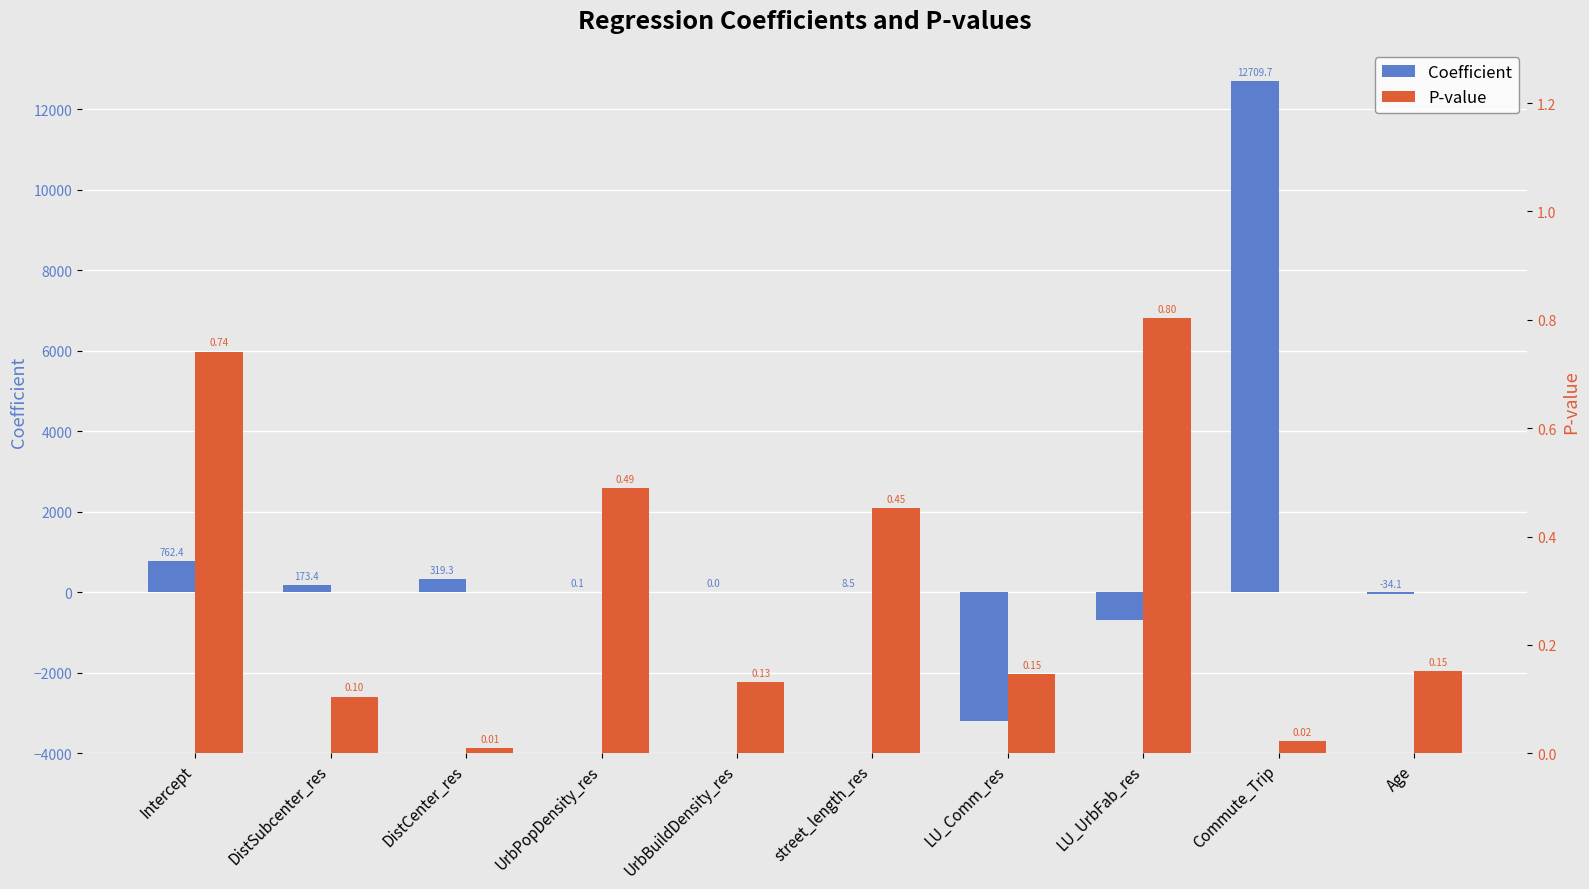

Rank the series by their maximum value, from lowest to highest.

p, coefficient